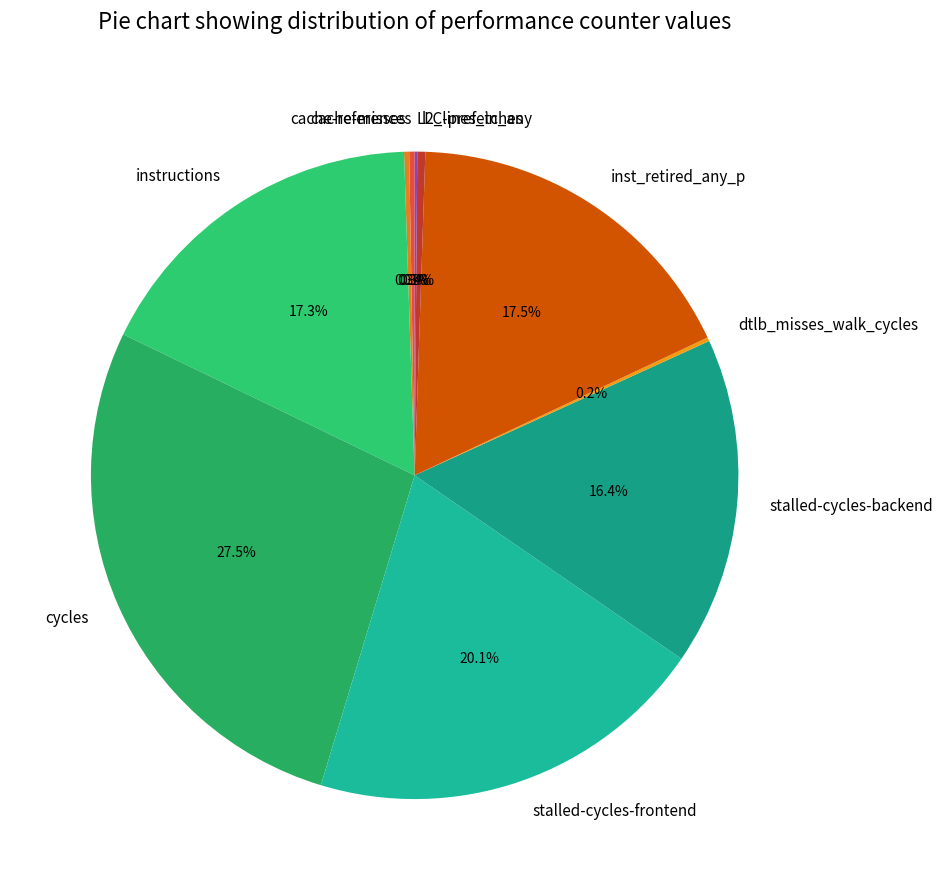

Do l2_lines_in_any and inst_retired_any_p together represent more than half of the pie?

No